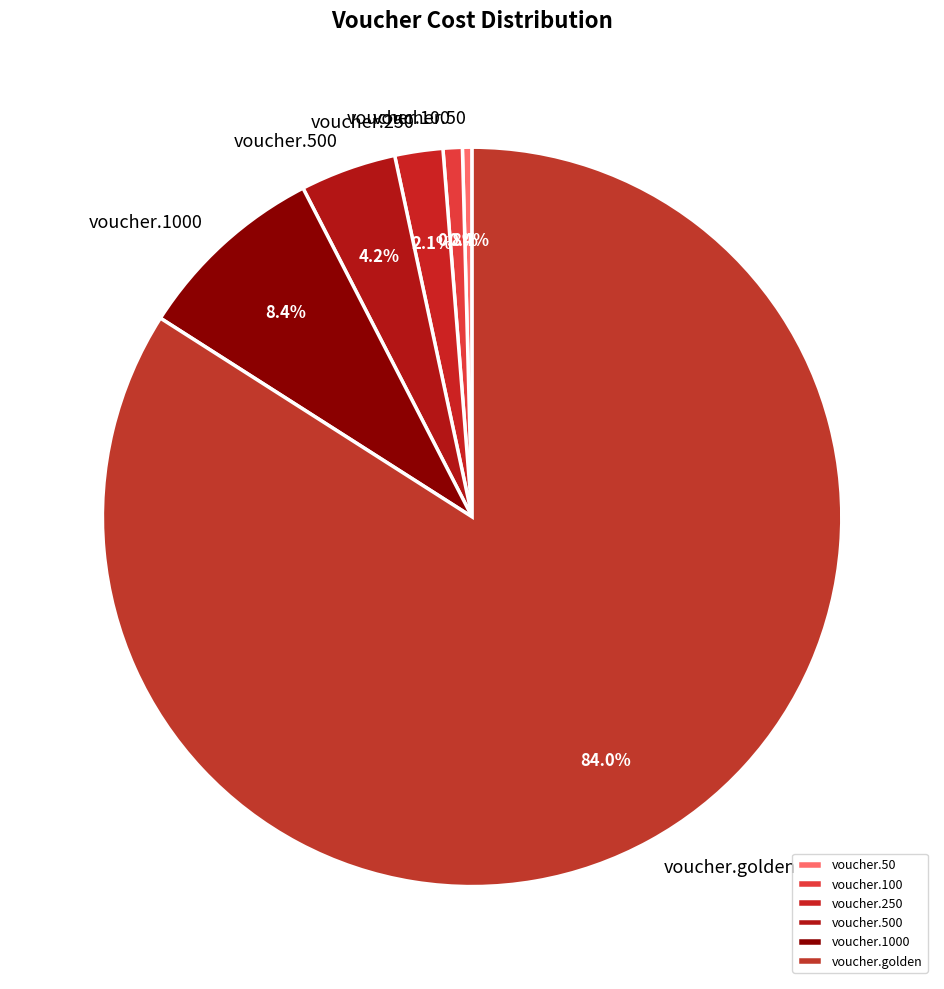

What is the total percentage of voucher.1000 and voucher.500?

12.6%